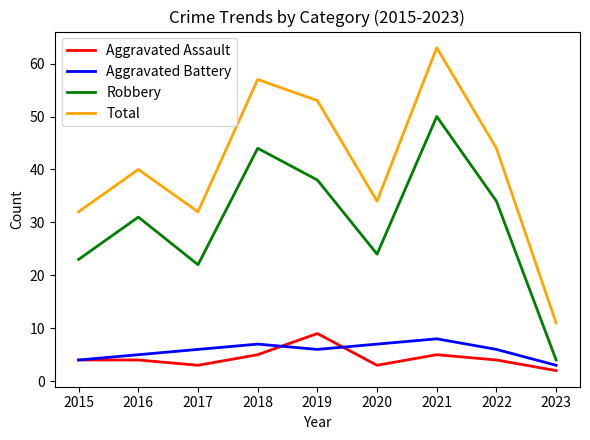

Read the Total value at 2016, to the nearest 5.

40